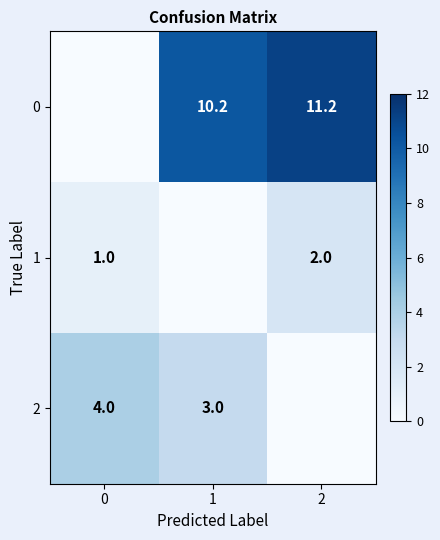

How many positive values does the 2 series have?

2